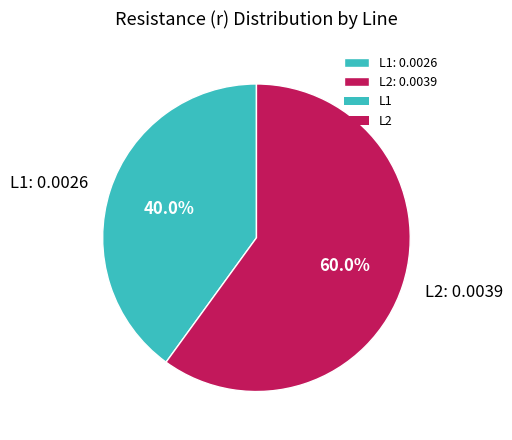

Which category accounts for the majority?

L2